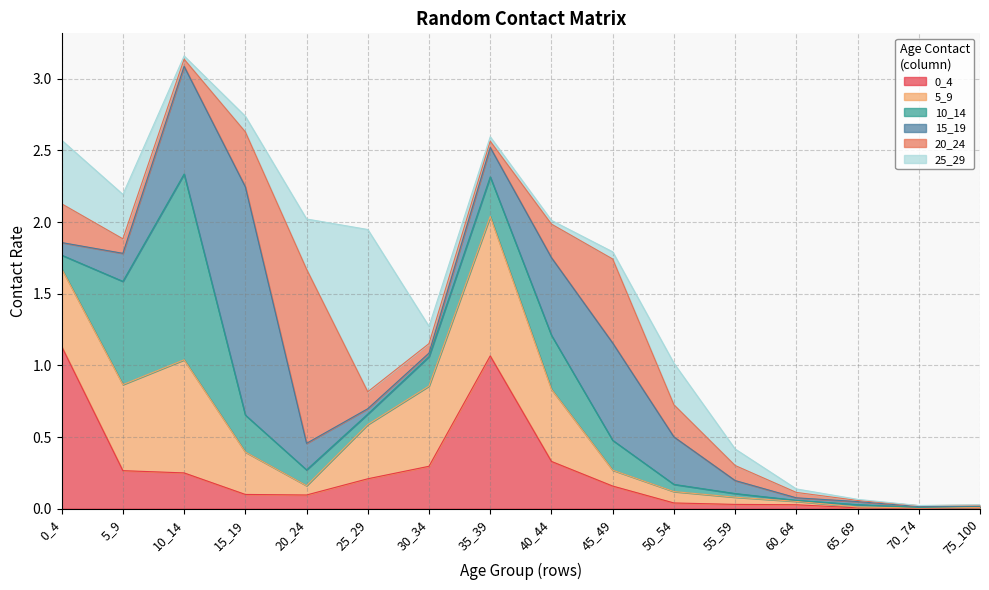

What are all the series names shown in the legend?

0_4, 5_9, 10_14, 15_19, 20_24, 25_29